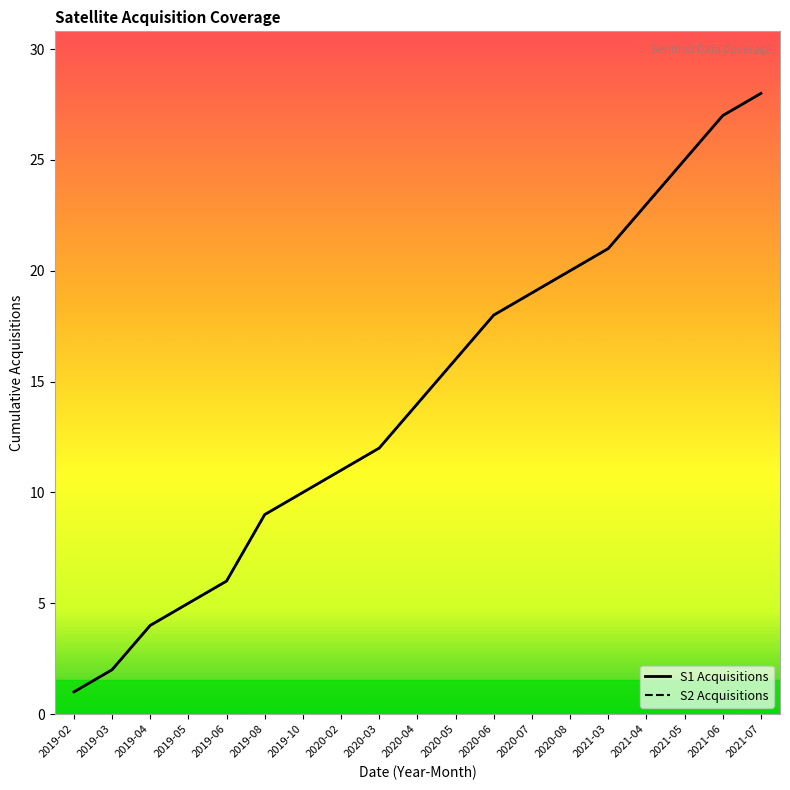

Read the S1 Acquisitions value at 2019-05, to the nearest 5.

5